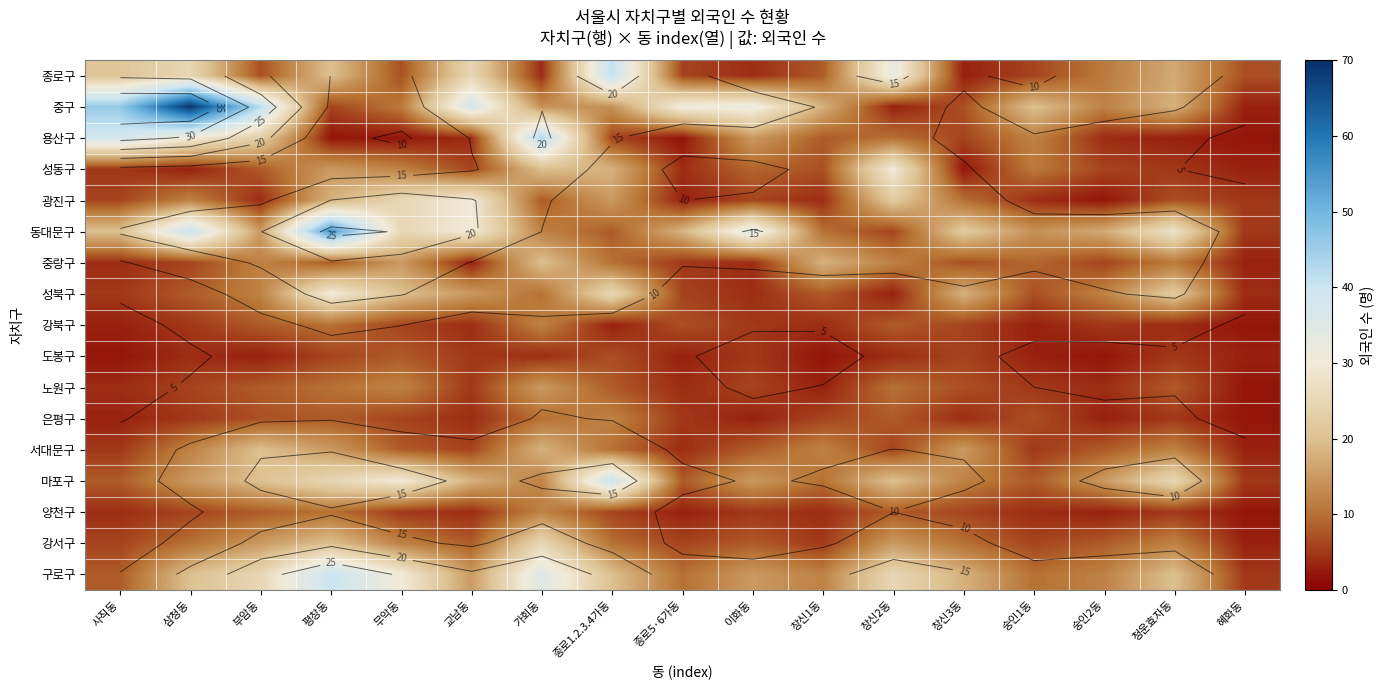

What is the total value across all series at 부암동?

237